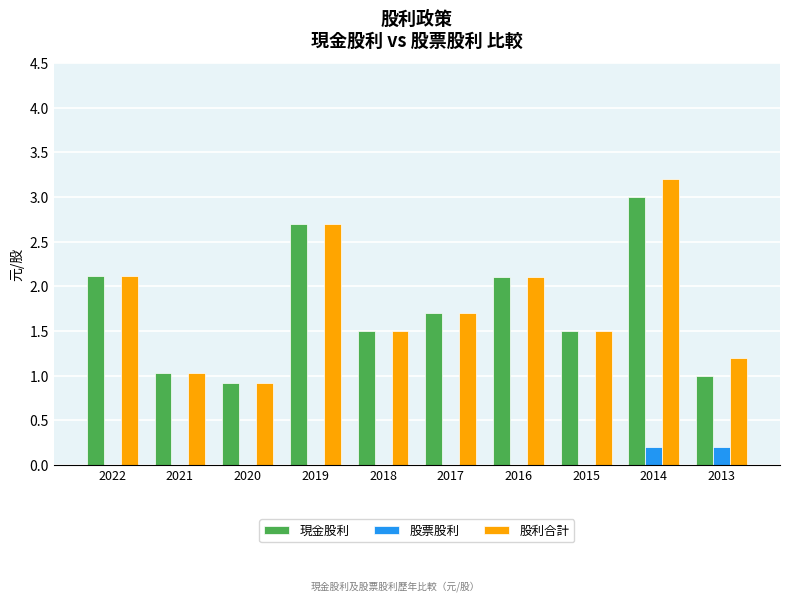

What is the approximate value of 現金股利 at 2018?

1.5